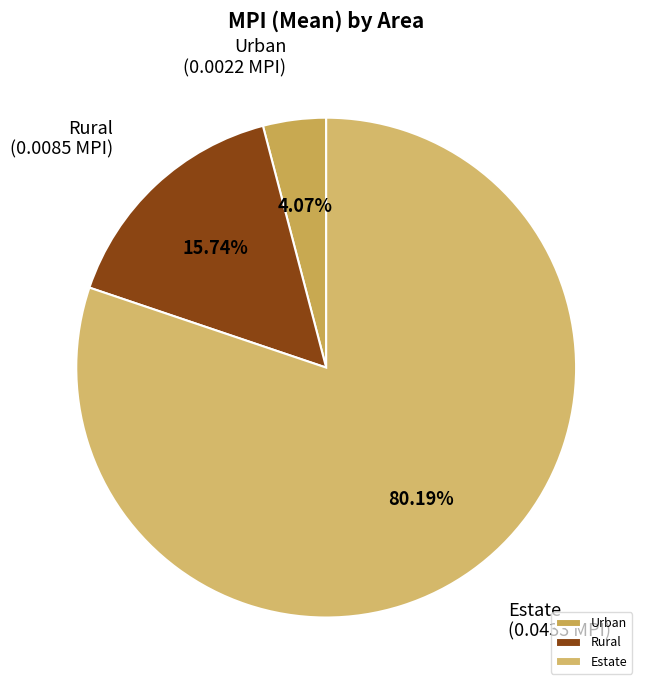

Which category accounts for the majority?

Estate